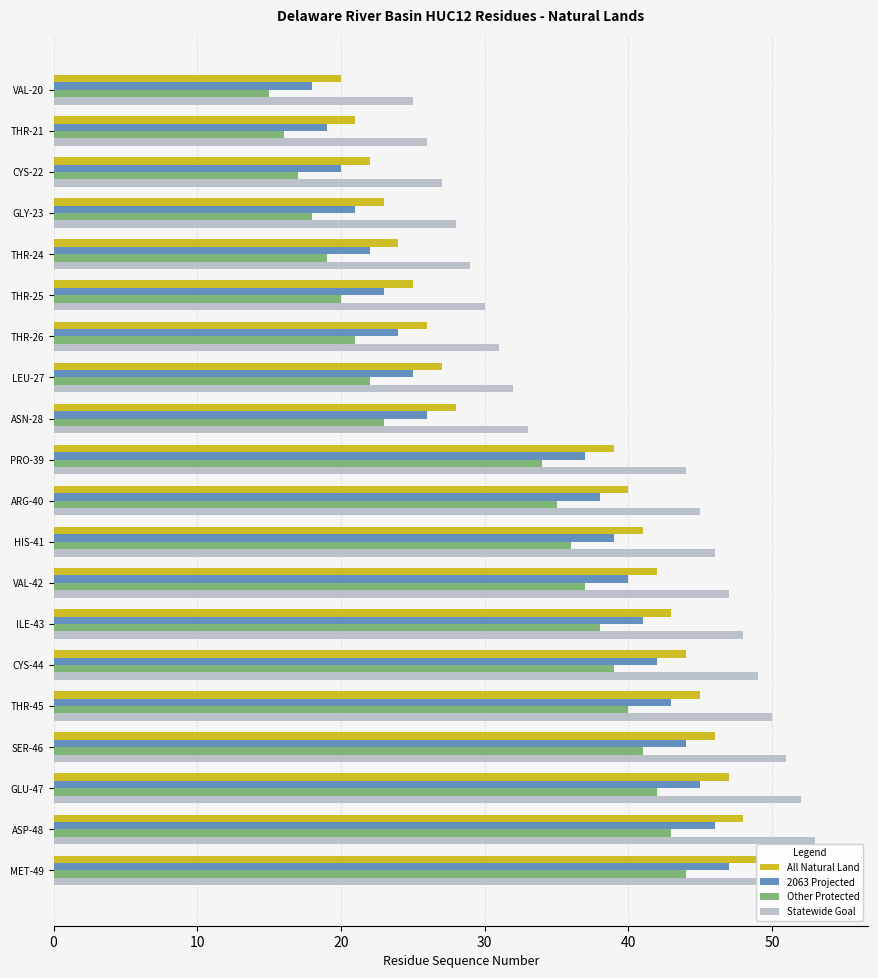

At how many categories does at least one series exceed 28?

16